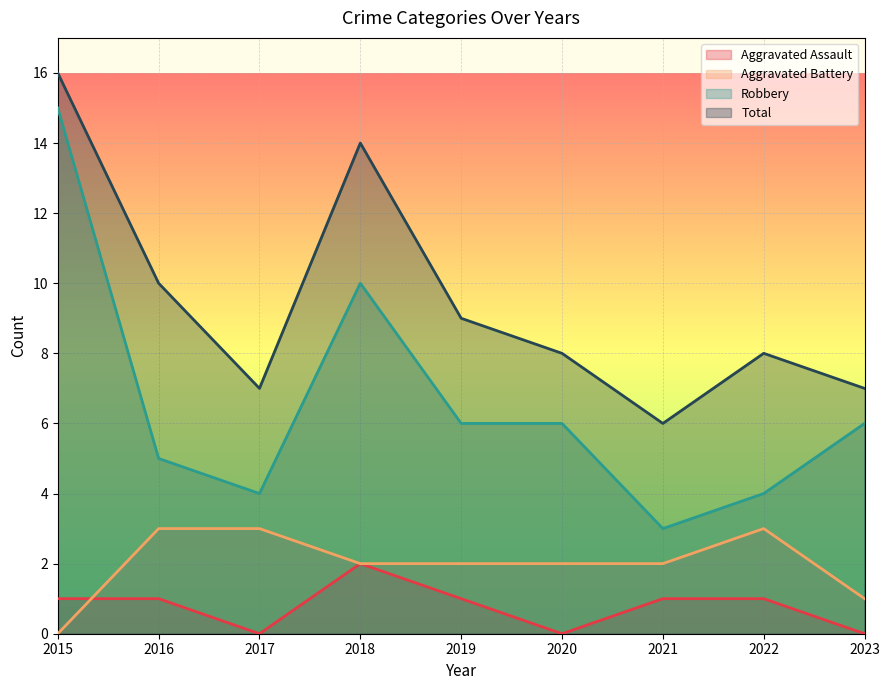

How many interior local peaks does the Aggravated Battery series have?

1